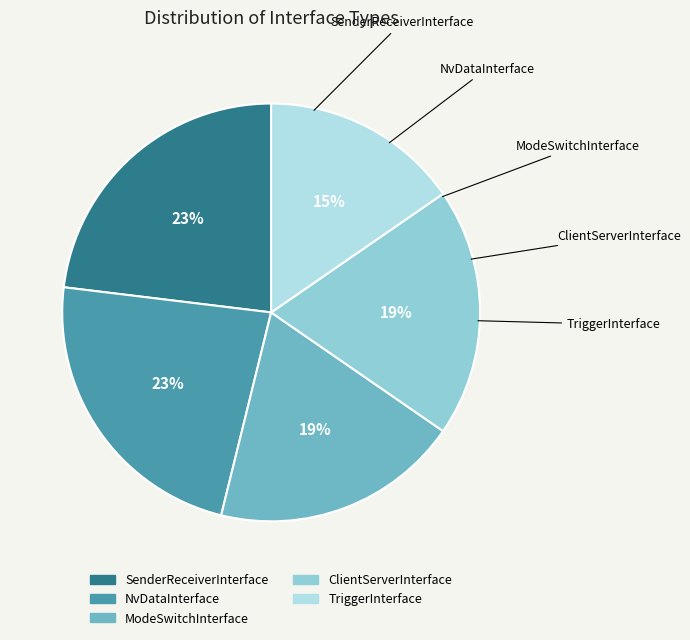

Combined, do TriggerInterface and SenderReceiverInterface account for over 50%?

No